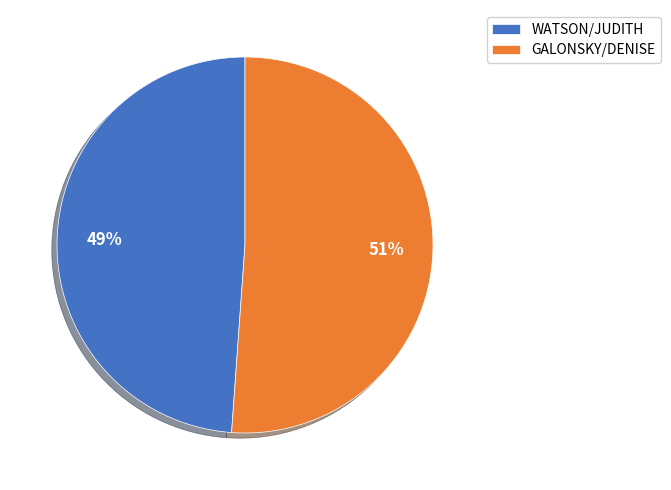

How many slices are in this pie chart?

2